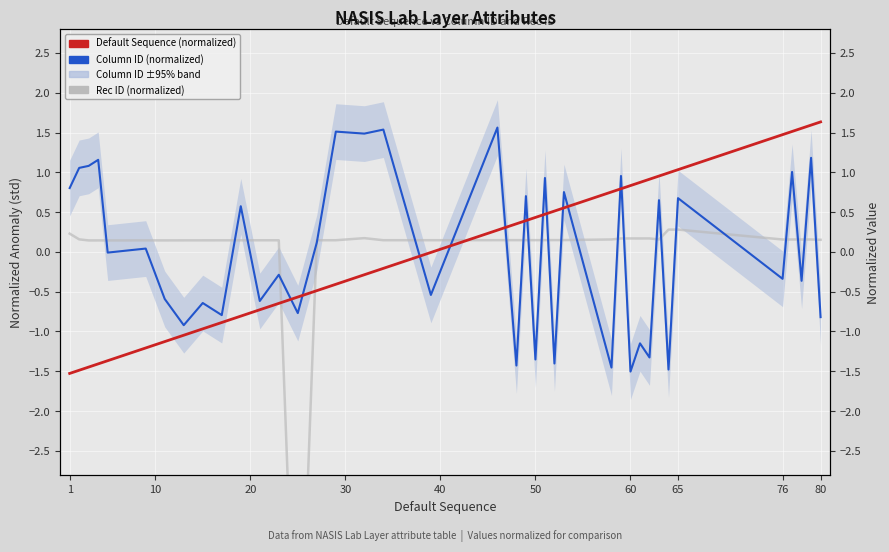

At how many categories does at least one series exceed 0?

39